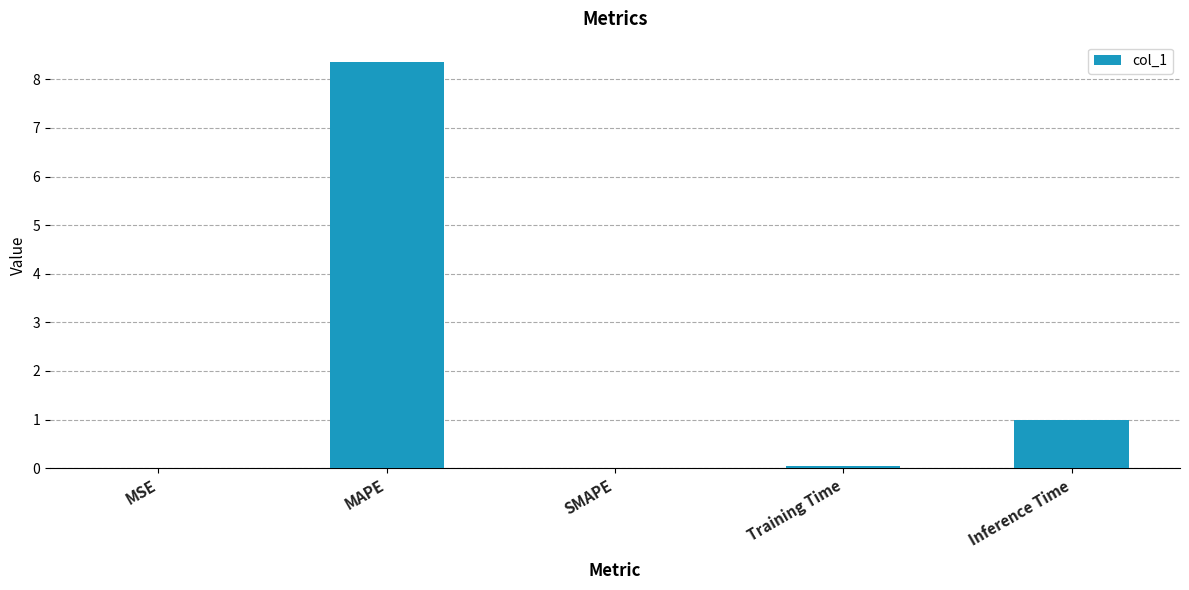

Are the bars horizontal?

No